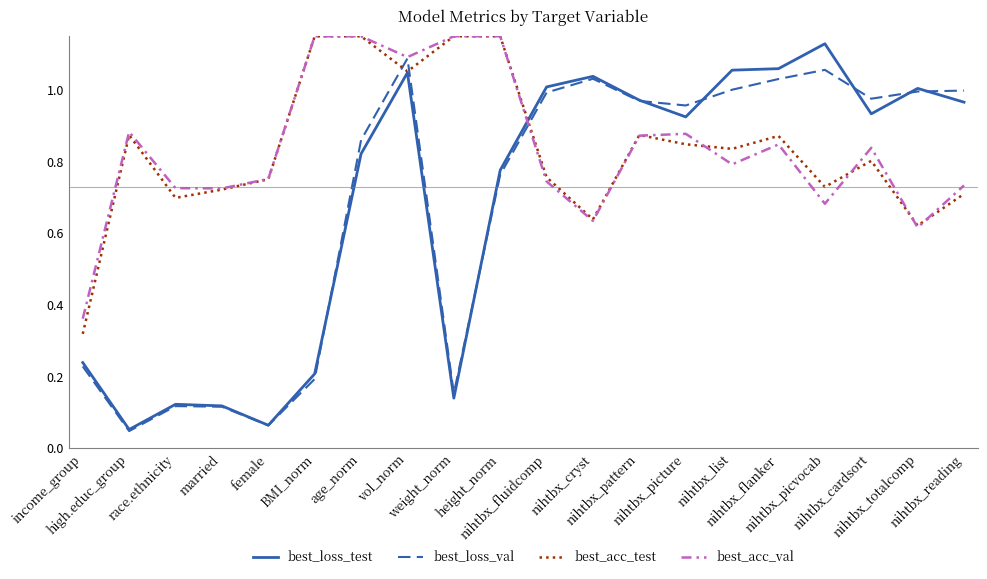

True or false: best_loss_val and best_acc_test intersect in this chart.

True